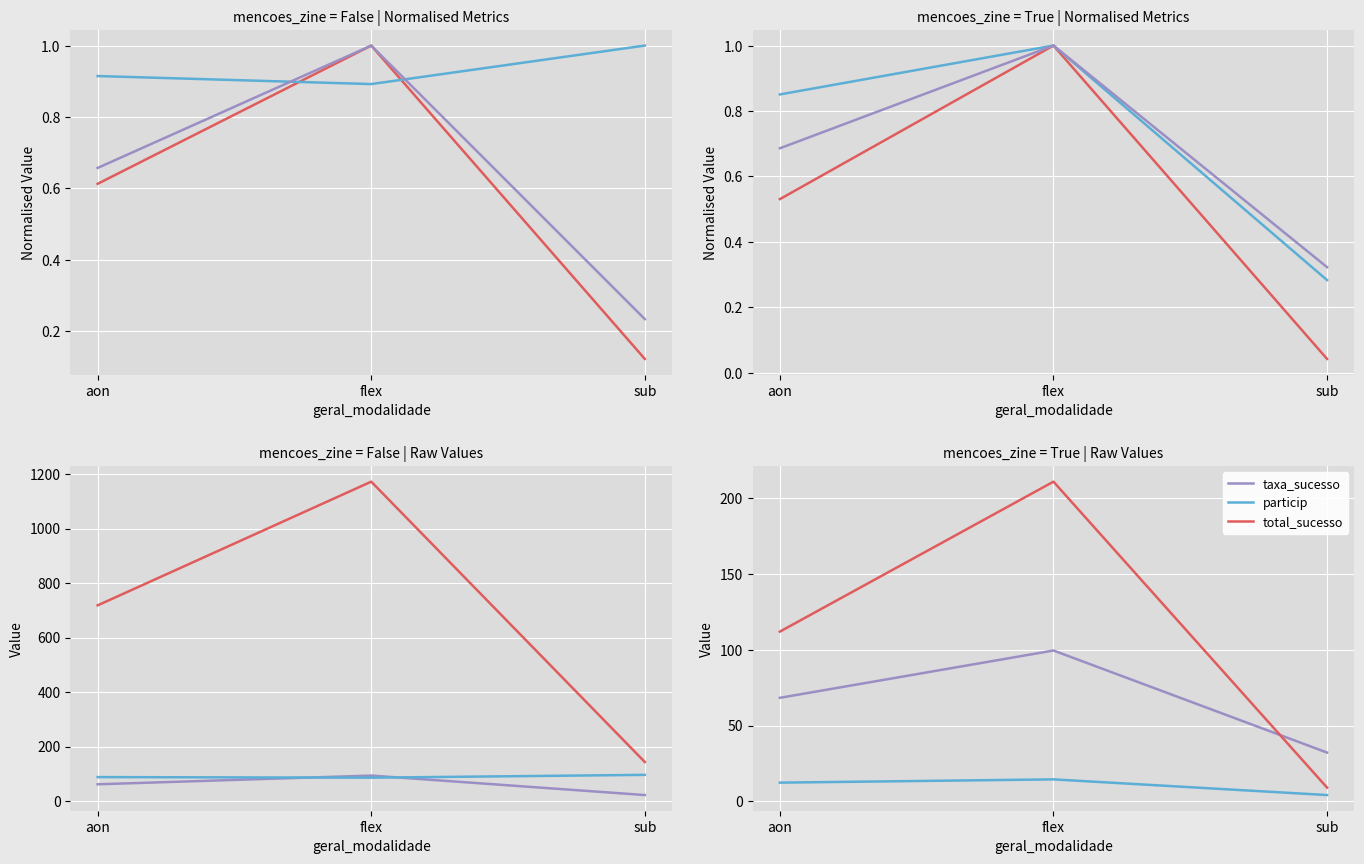

What is the sum of all total_sucesso values?

332.0